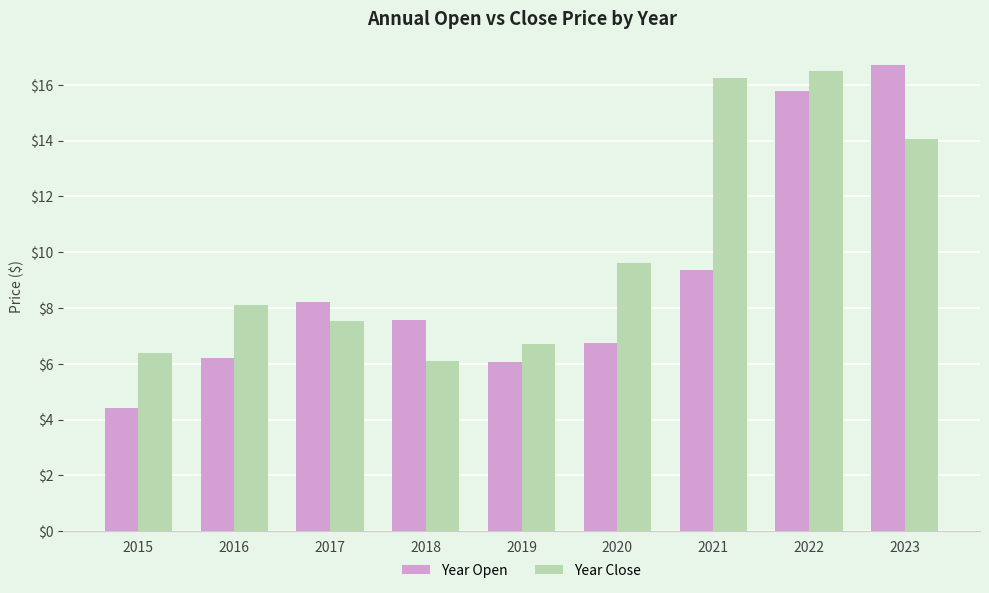

Is the value of Year Close at 2015 greater than the value of Year Open at 2015?

Yes